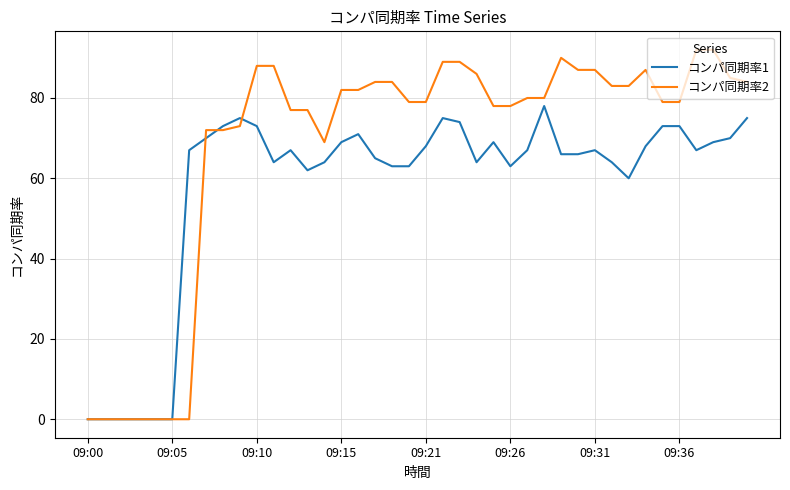

Which series has the largest total across all categories?

コンパ同期率2